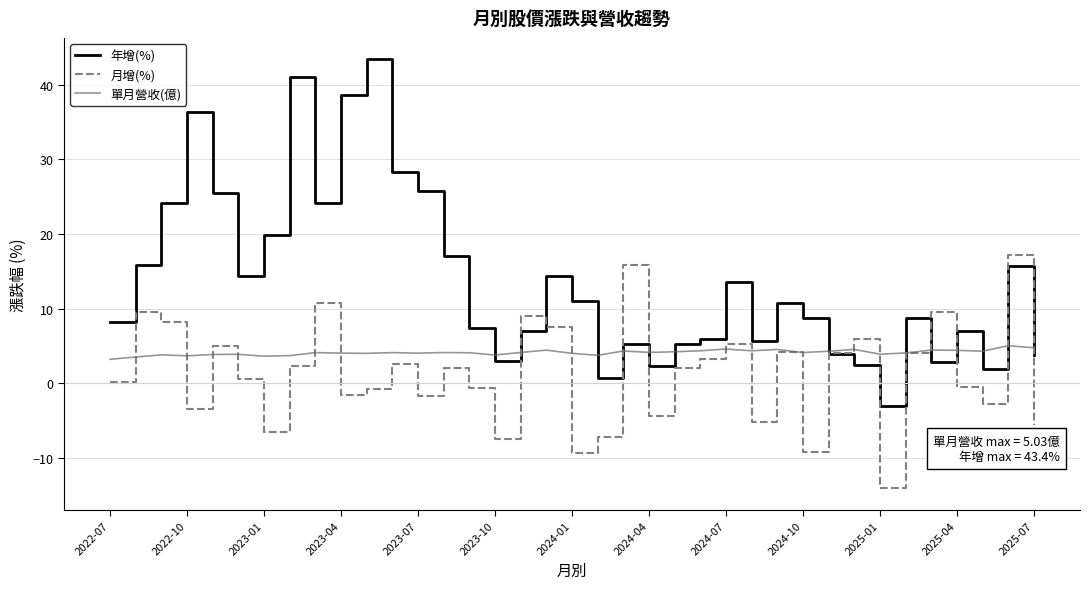

What is the maximum value shown in the chart?

43.4